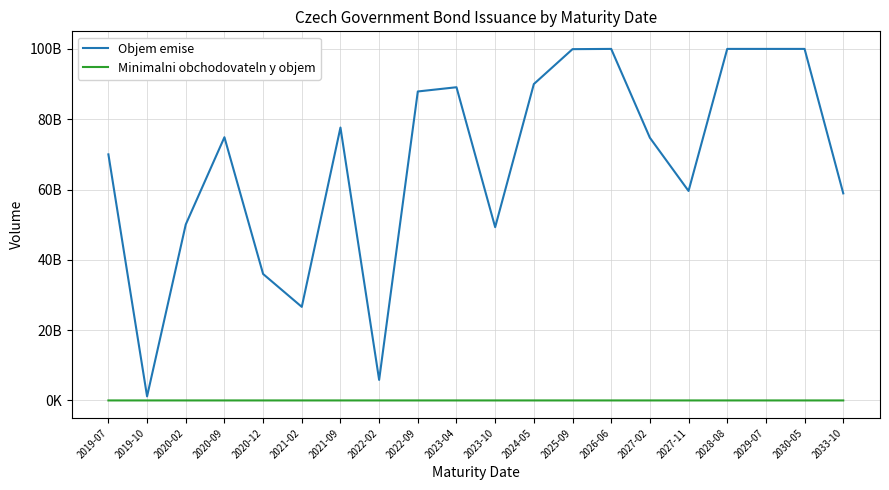

Is it true that Objem emise equals 176084628294 at 2030-05?

False